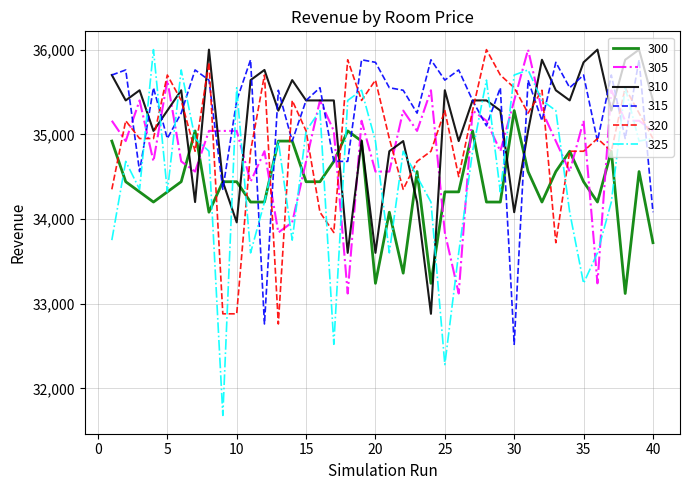

Which series has the largest total across all categories?

315